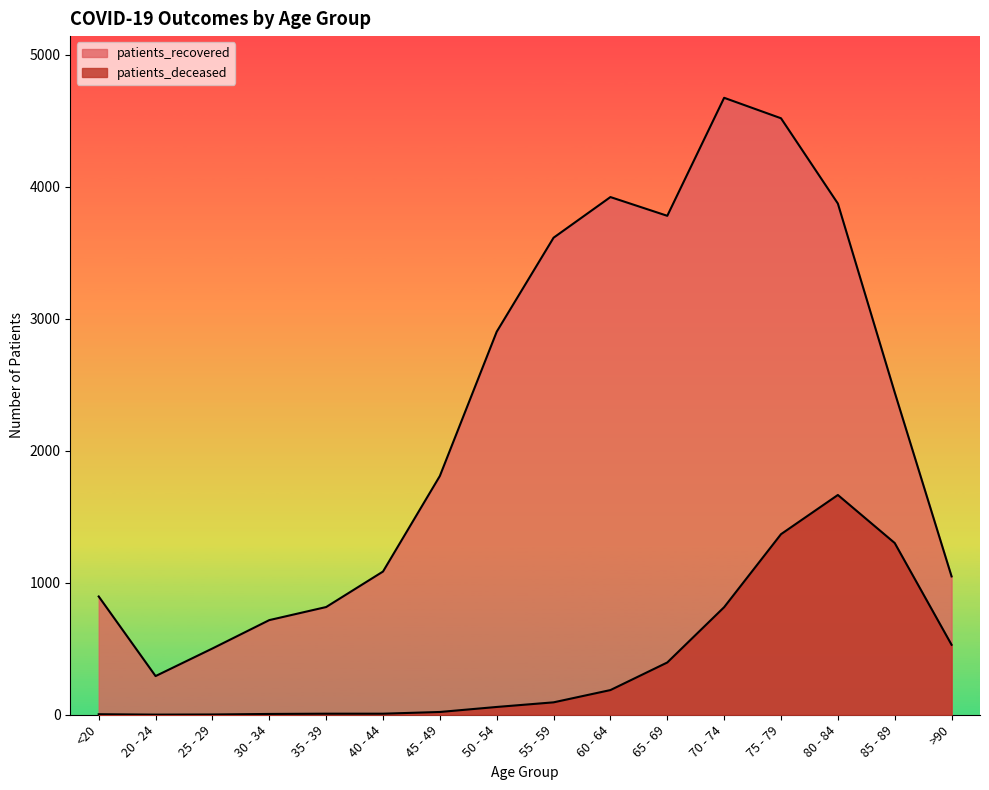

True or false: patients_recovered and patients_deceased intersect in this chart.

False